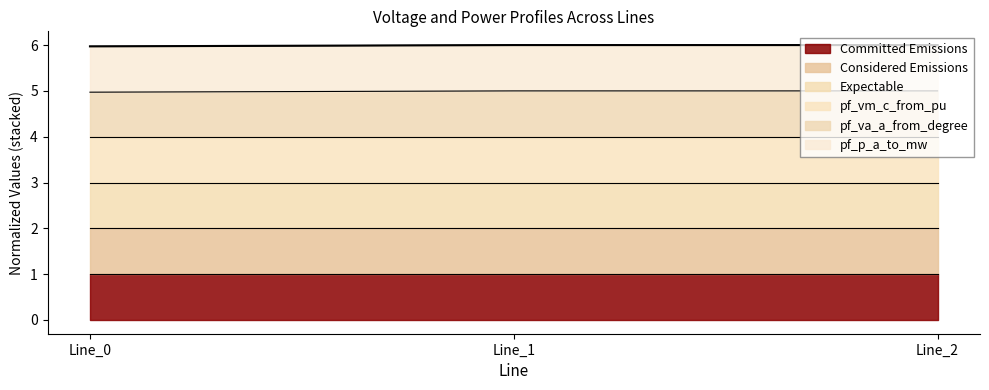

At which category does the chart reach its peak across all series?

Line_1